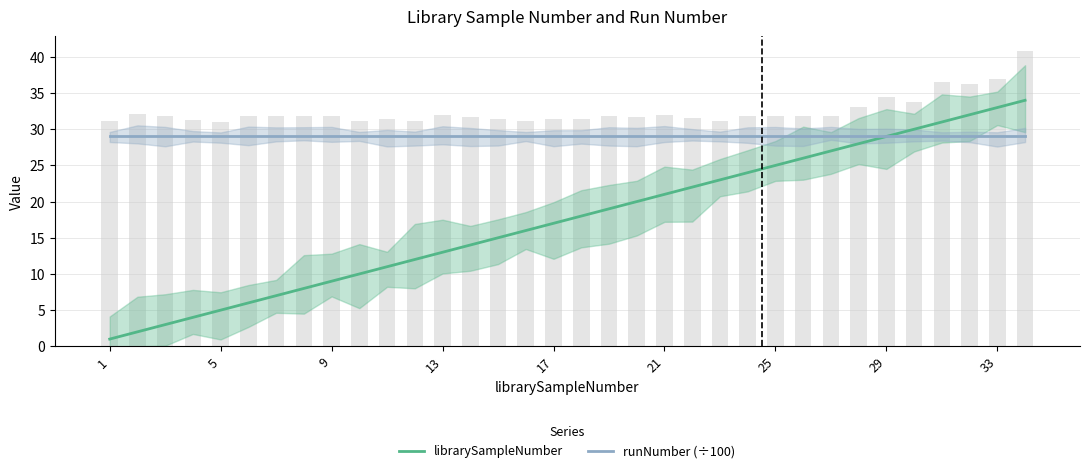

Which category has the lowest value in the librarySampleNumber series?

1